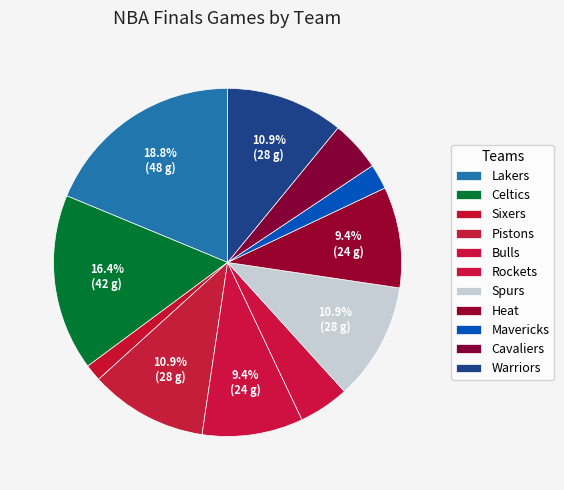

Which has a higher value, Celtics or Pistons?

Celtics